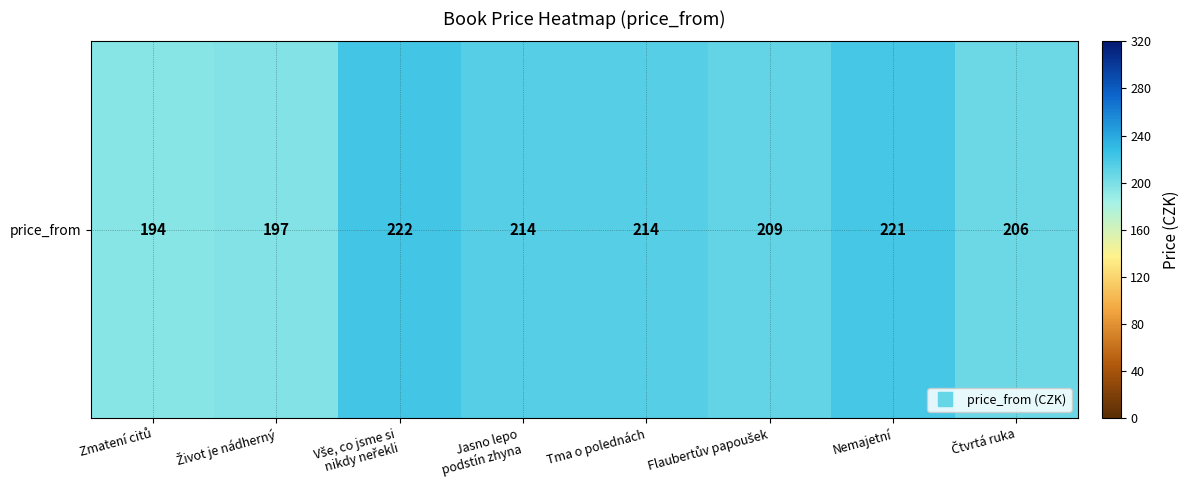

How many data points are less than 214?

4